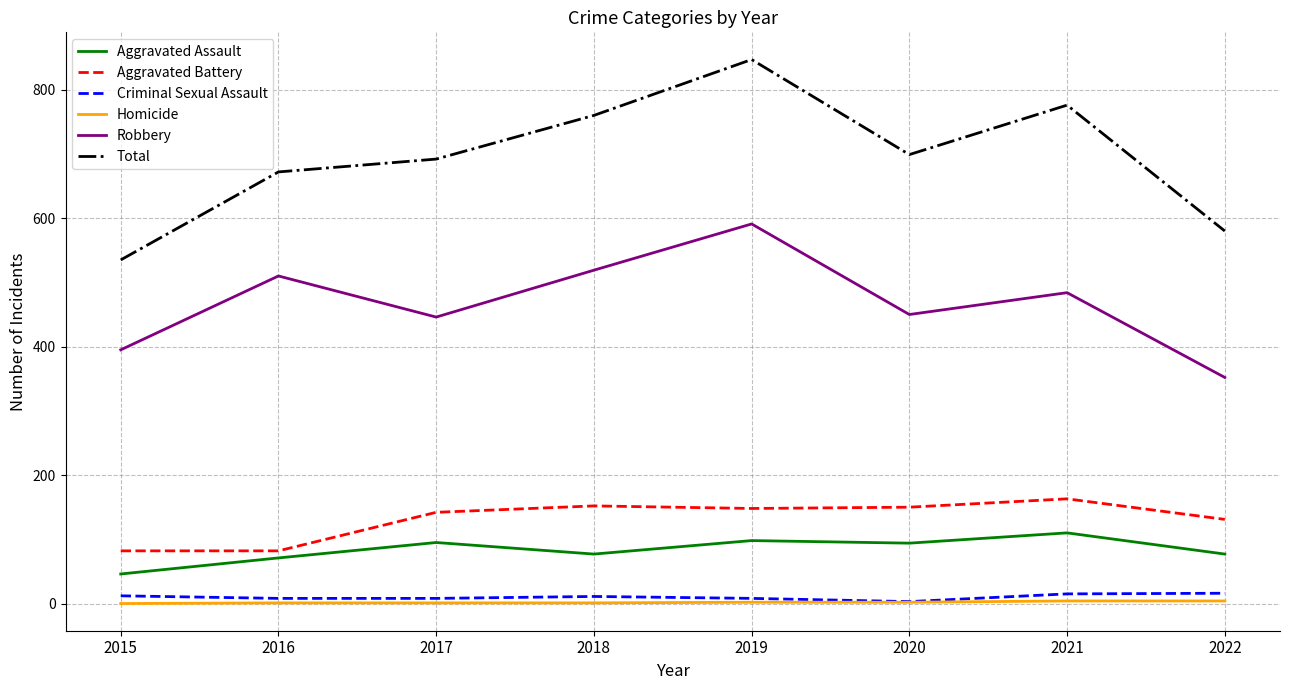

True or false: Aggravated Battery and Robbery intersect in this chart.

False